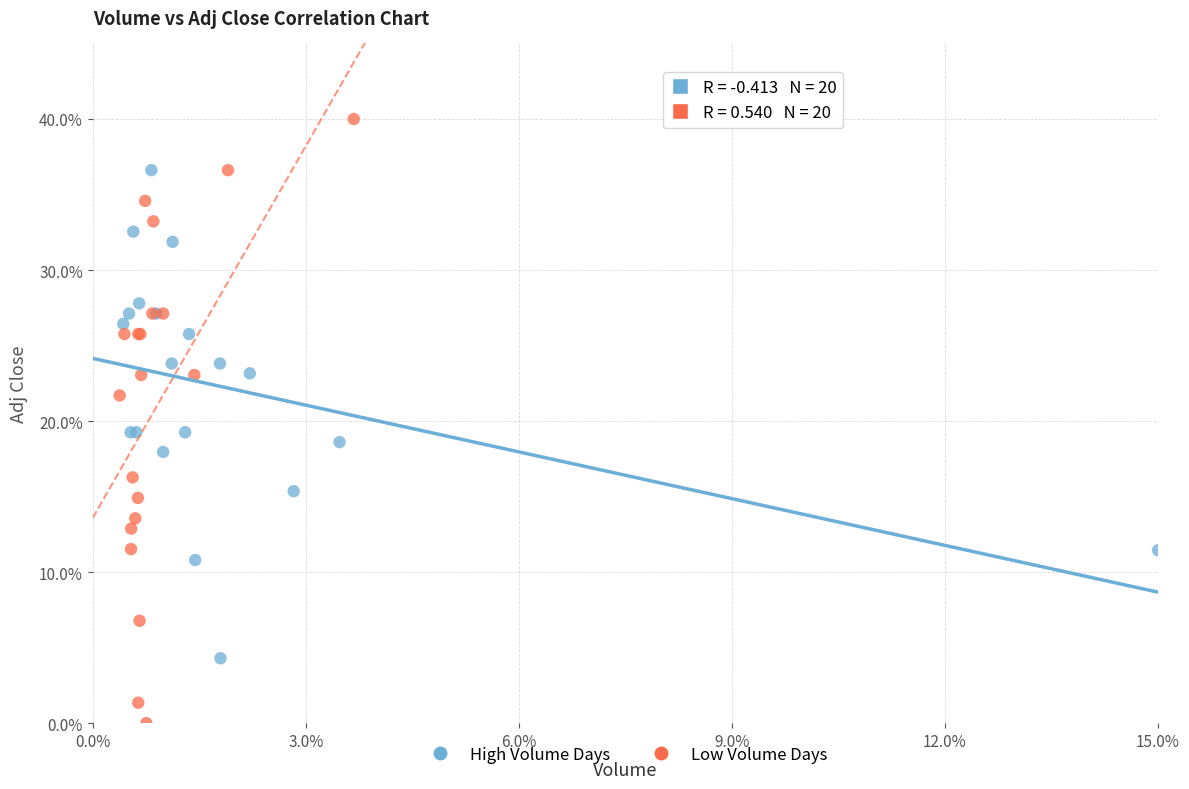

Which series reaches the minimum Y coordinate?

Low Volume Days